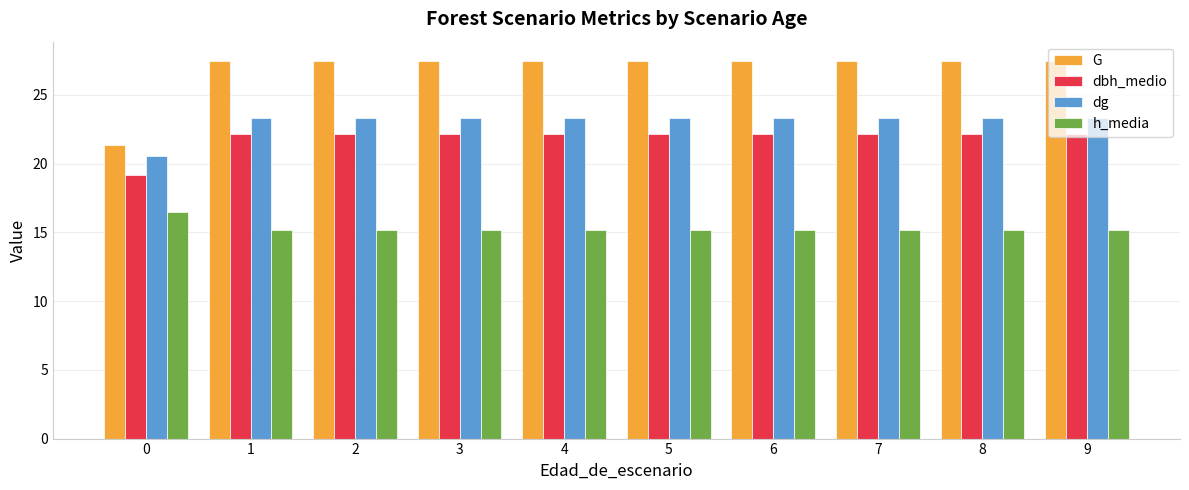

Is the value of dbh_medio at 1 greater than the value of h_media at 8?

Yes